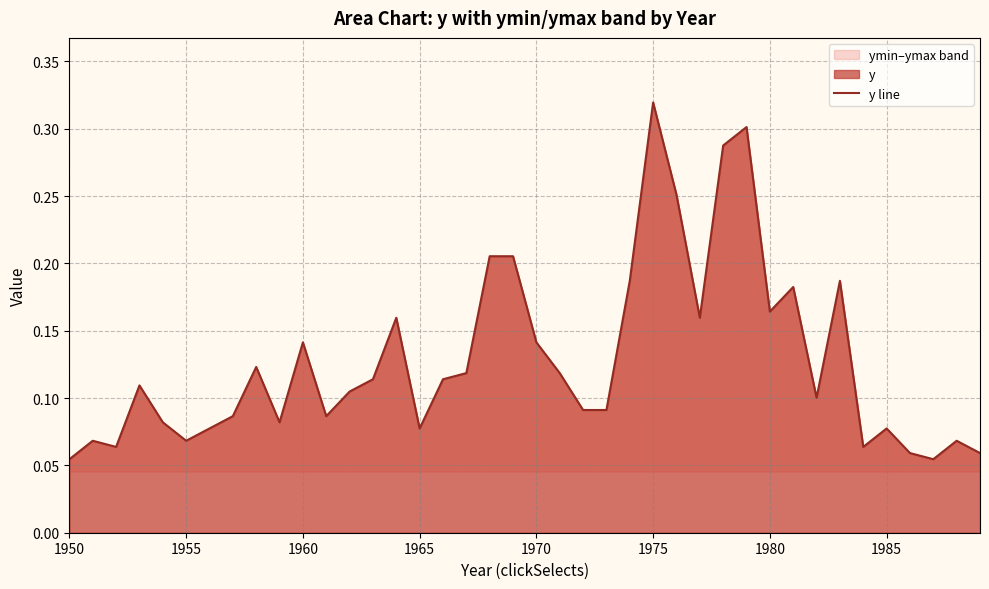

Which category has the lowest value across all series?

1950